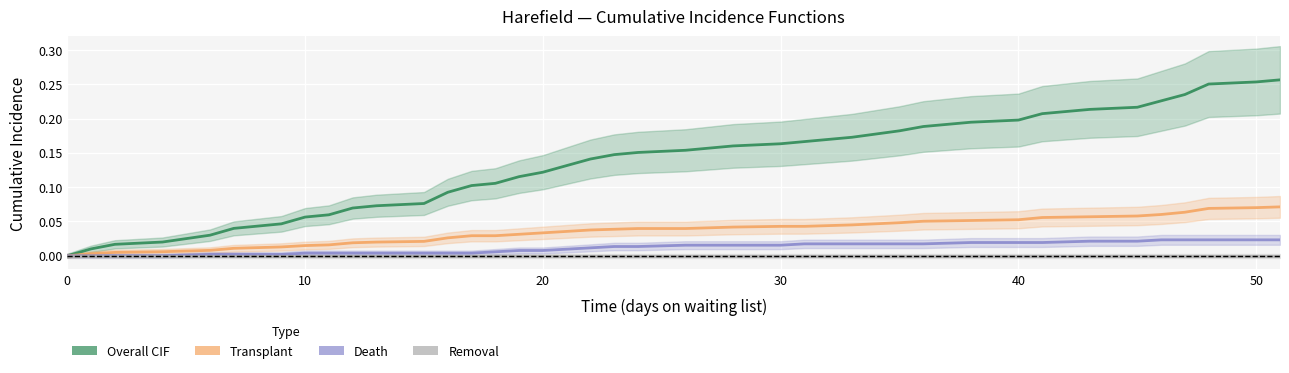

True or false: Removal and Death intersect in this chart.

False